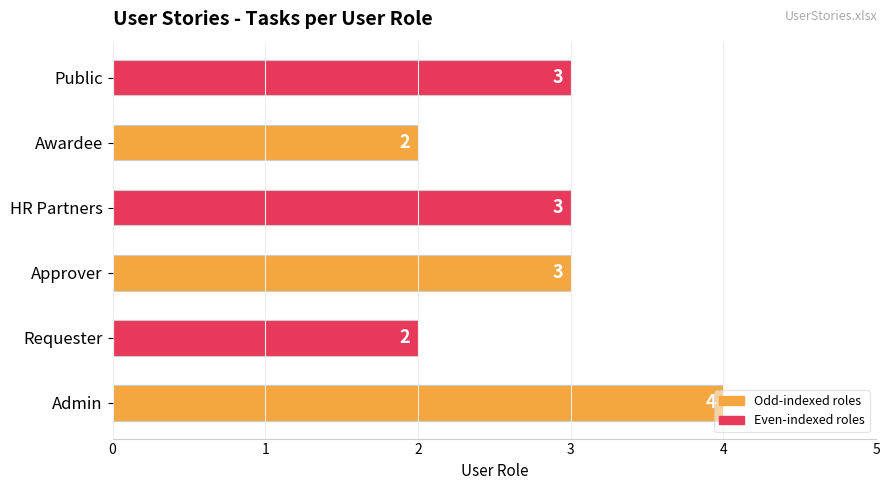

What is the greatest value displayed?

4